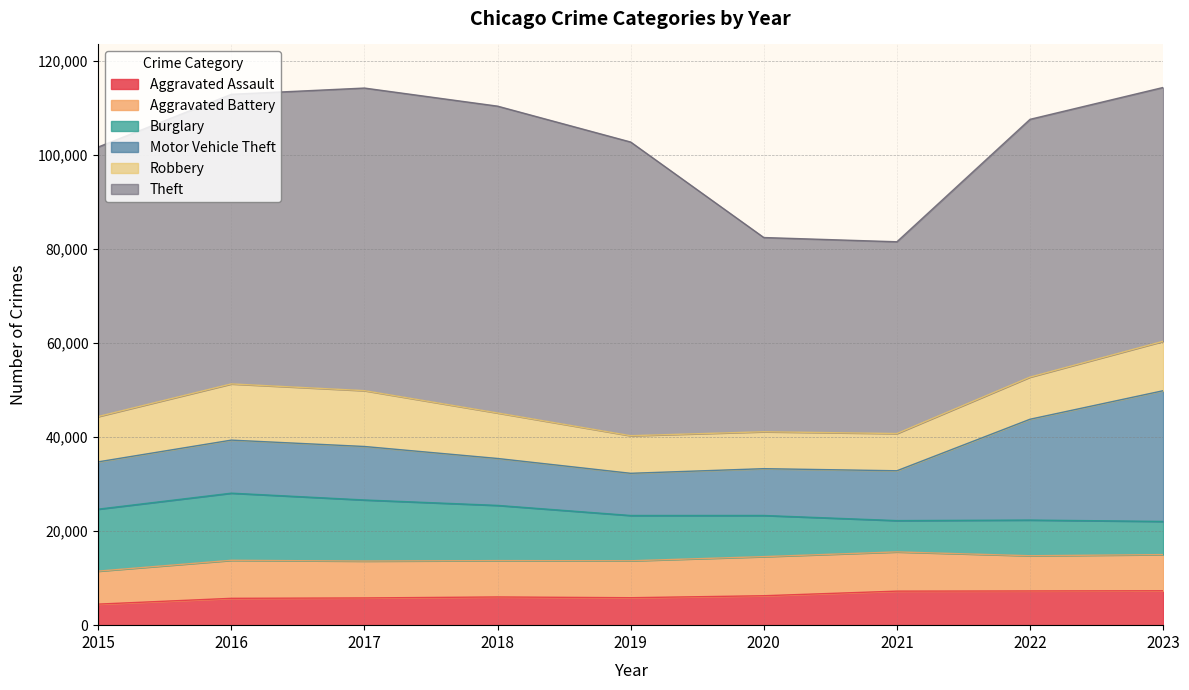

The value of Robbery at 2022 is 8965. True or false?

True